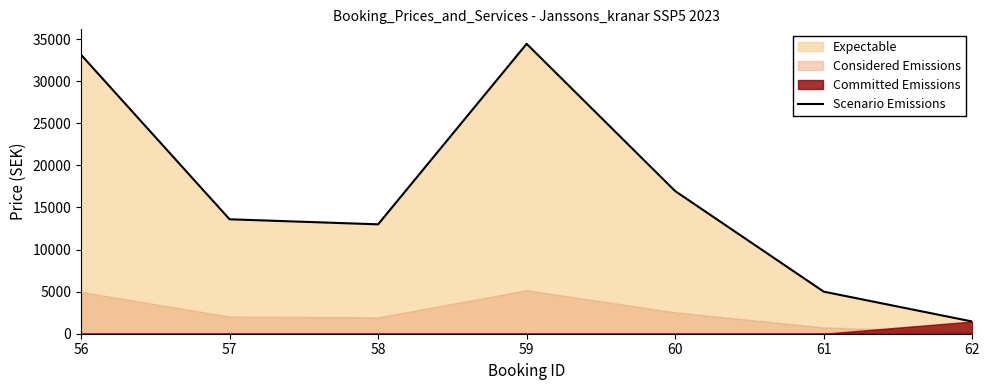

At which category does the data reach its first local valley?

58